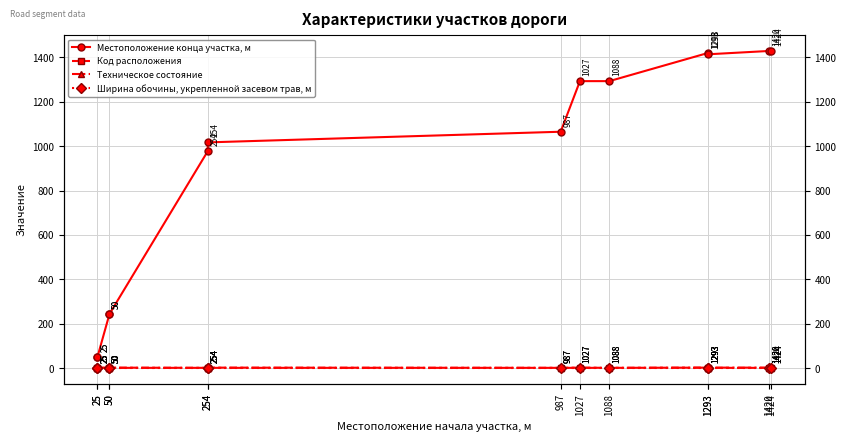

At which category does the chart reach its peak across all series?

1420